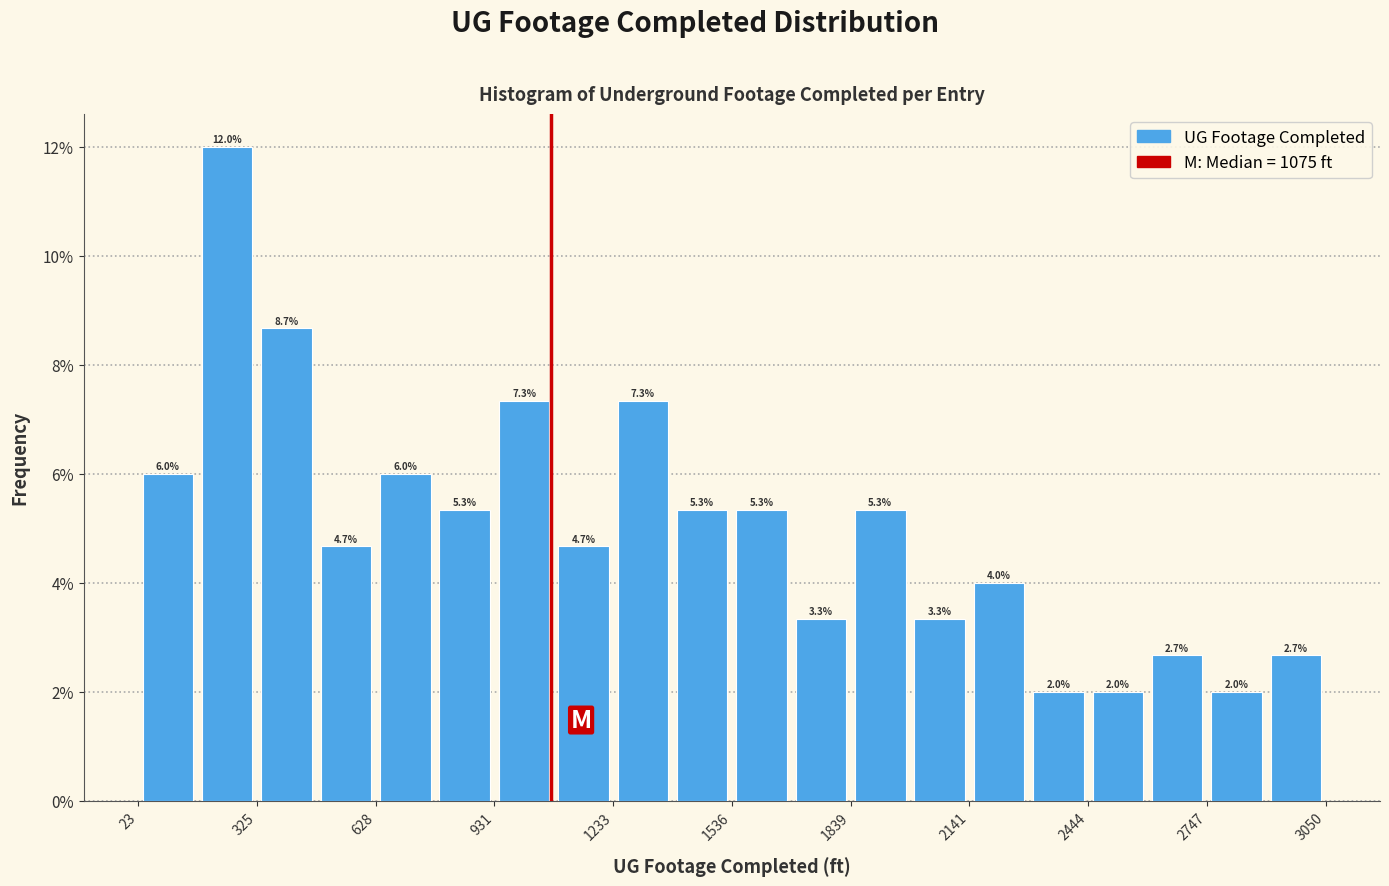

Read against the x-axis, roughly where is the centre of the tallest bar?

250